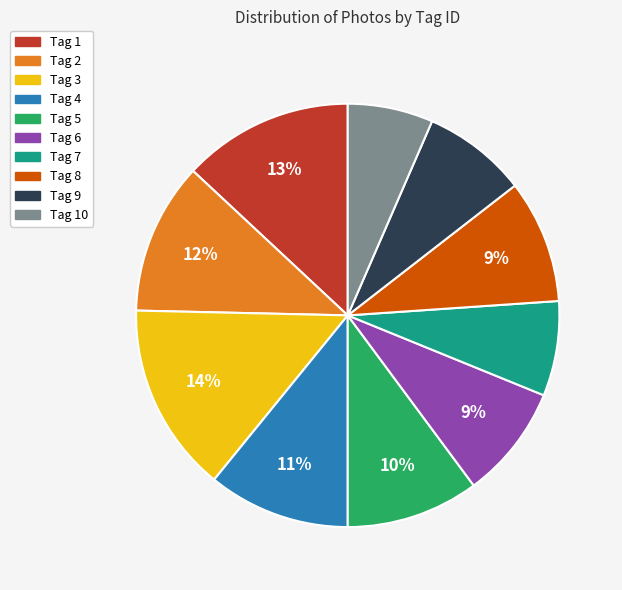

To the nearest percent, what is the average slice percentage?

10%